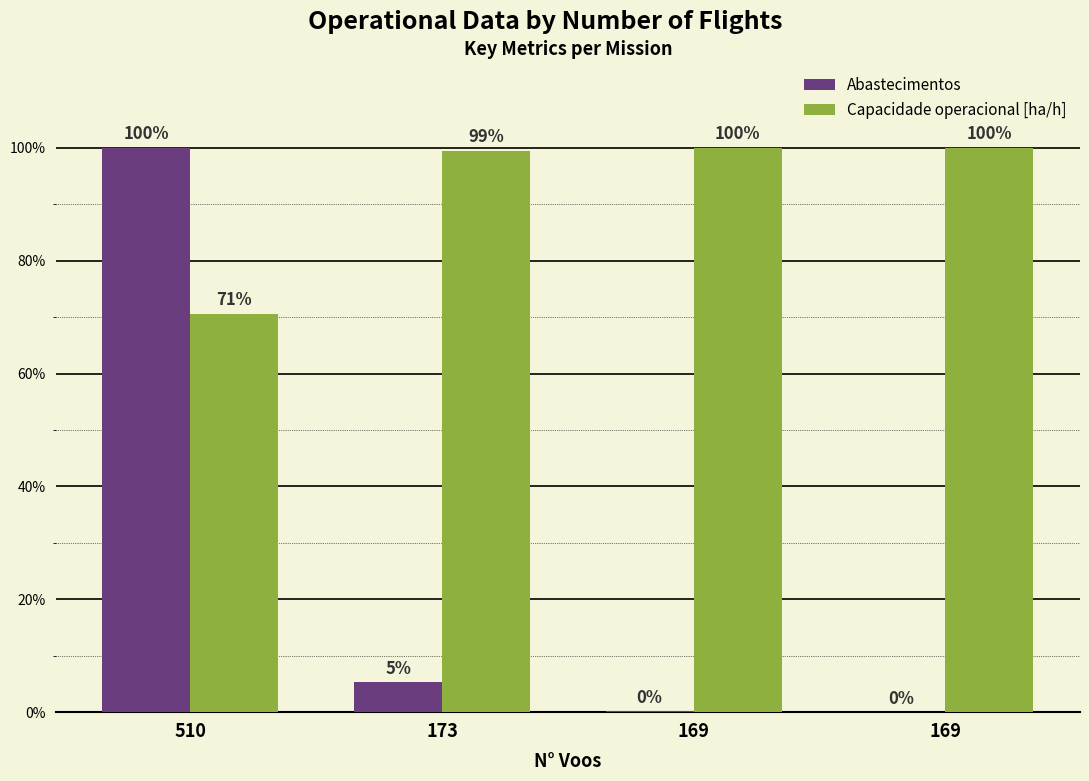

How many groups of bars are there?

4